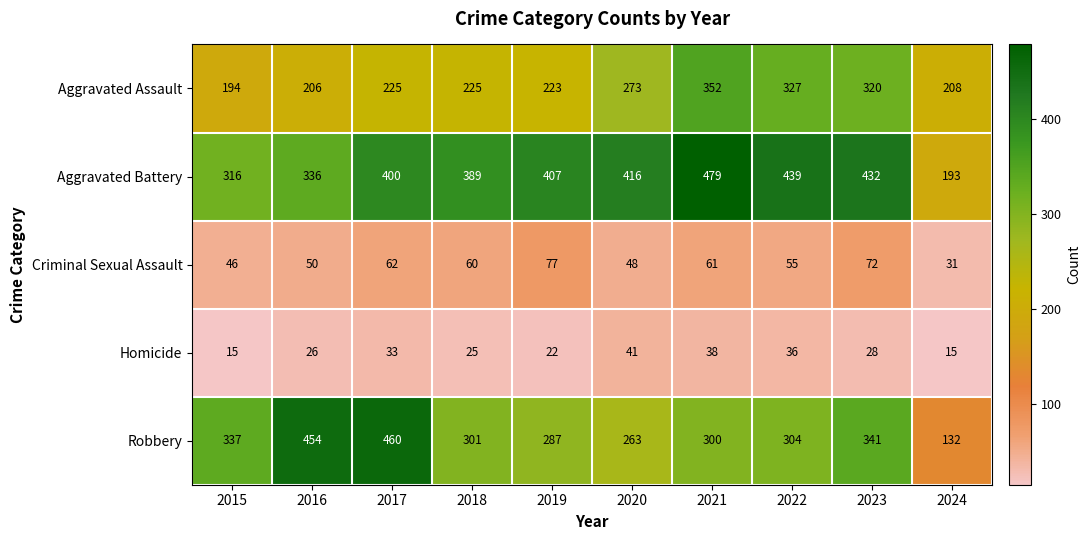

What is the sum of the Criminal Sexual Assault values at 2015 and 2023?

118